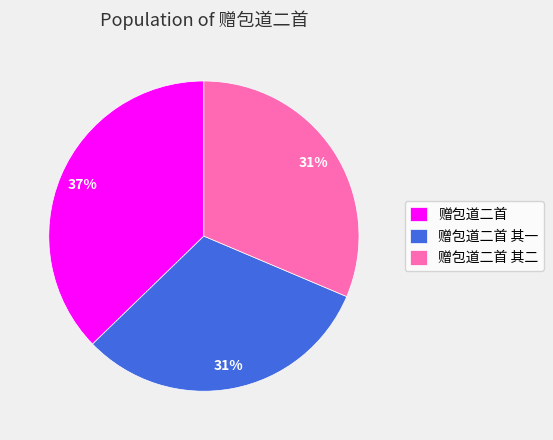

How many slices are in this pie chart?

3